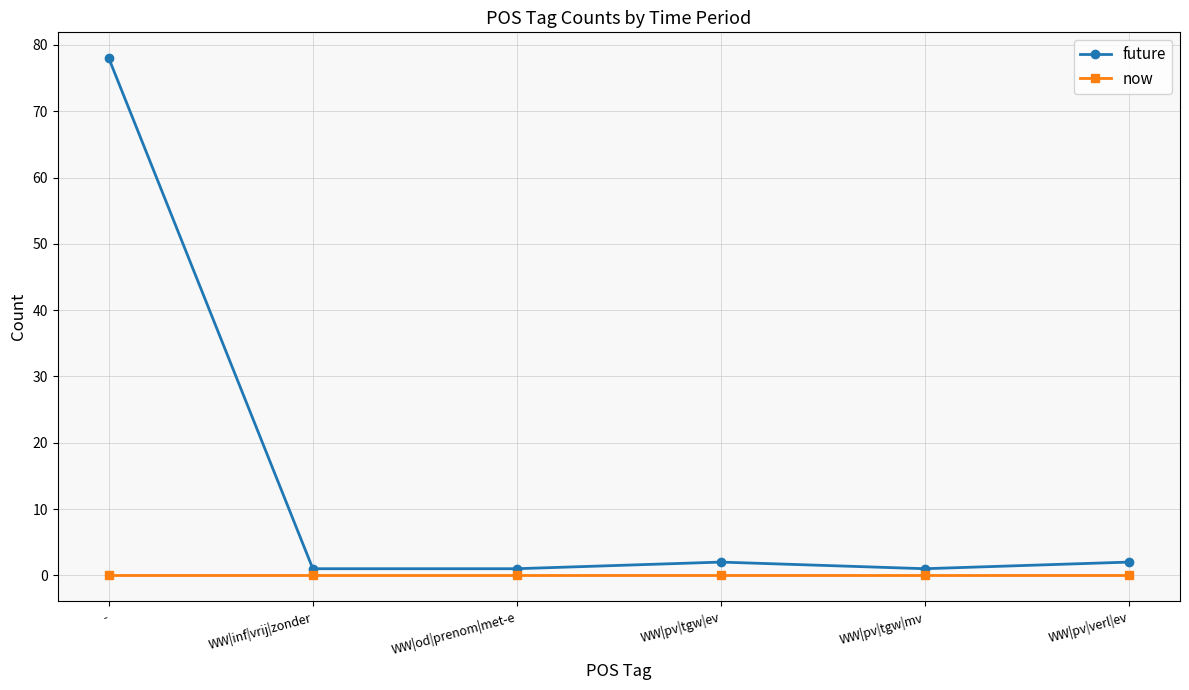

True or false: now and future cross at least once.

False